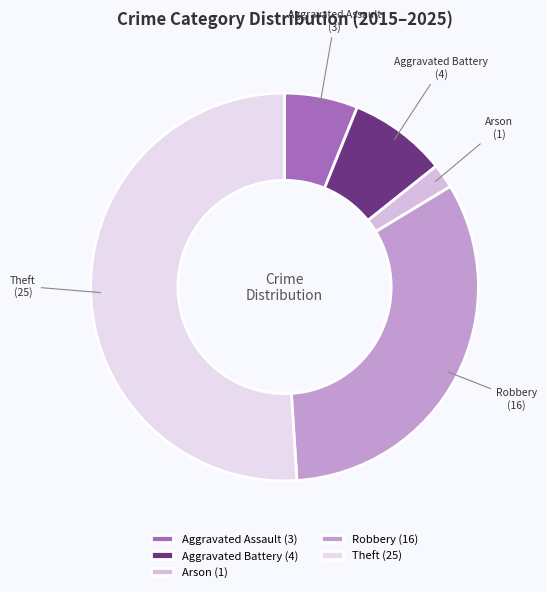

Is there a majority slice in this chart?

Yes